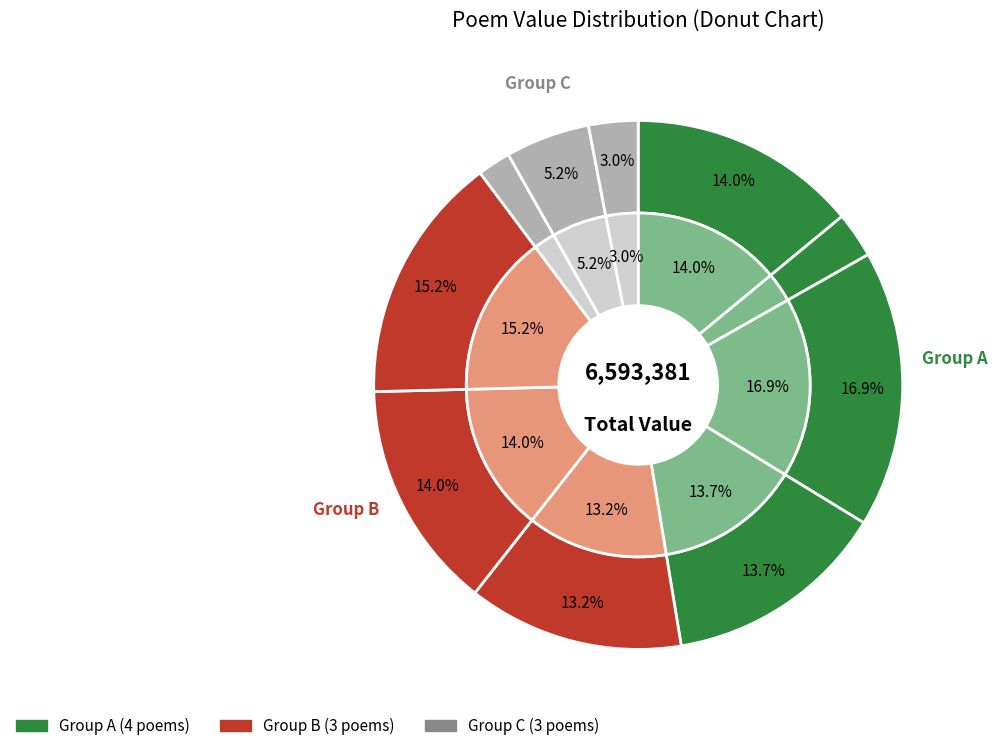

Does 酬吴促庶龙图终南山 represent more than half of the total?

No